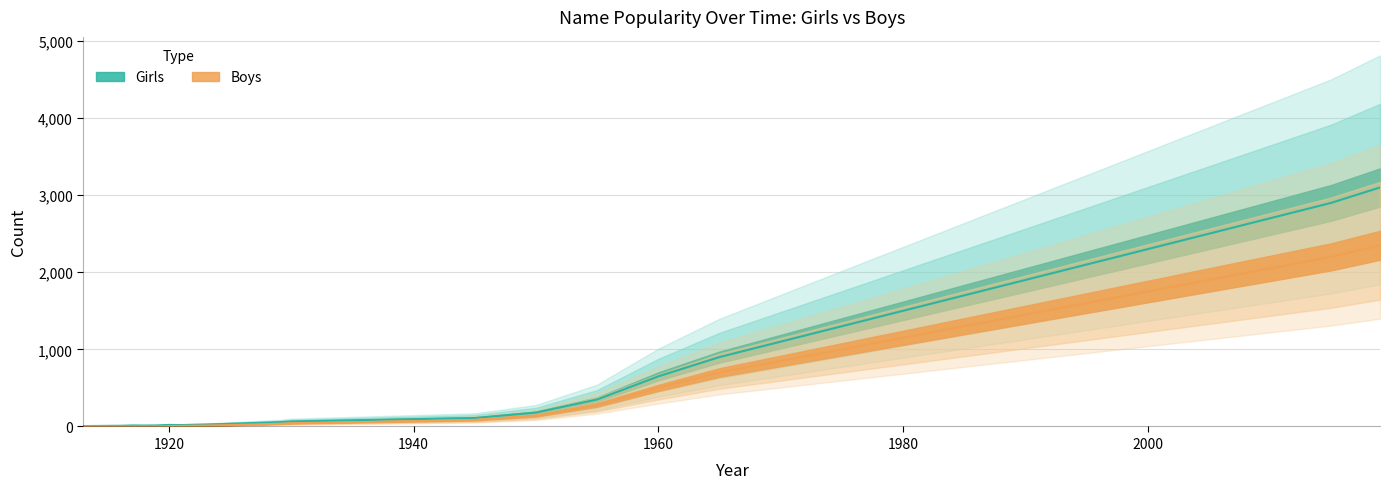

True or false: Girls has a value of 1 at 1913.

False